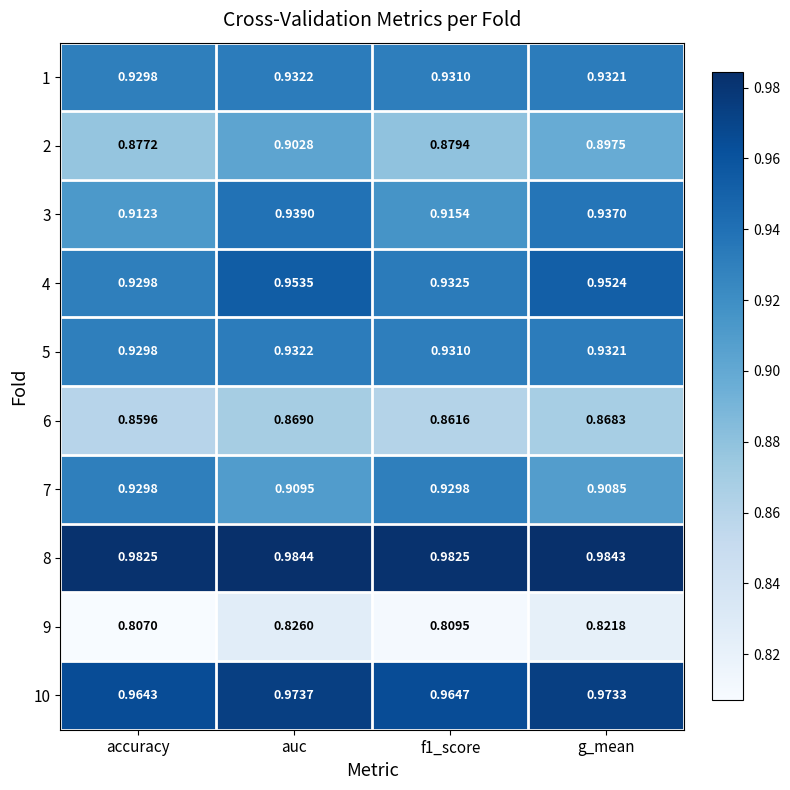

Which series has the largest total across all categories?

8